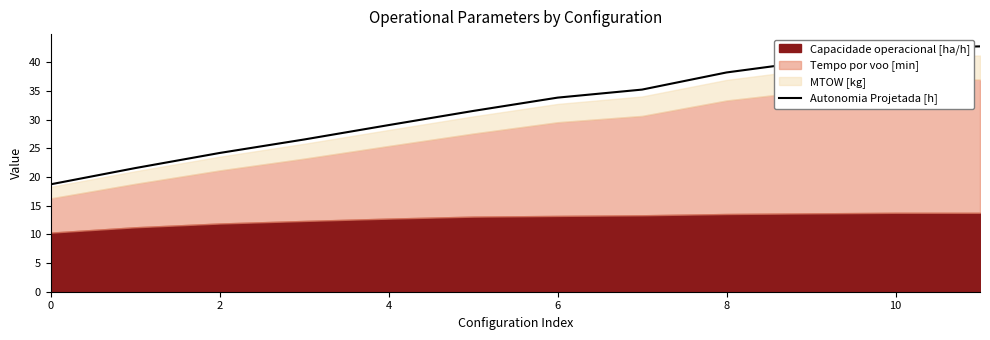

How many data points are less than 33?

6